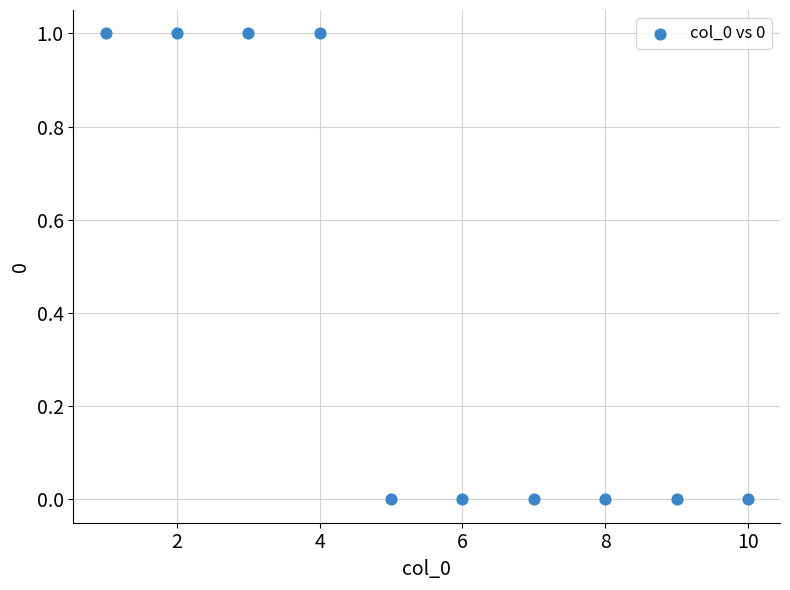

What is the average X value?

6